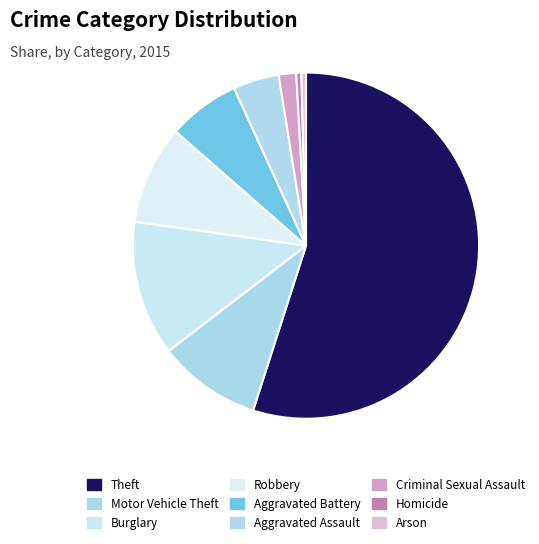

Do Robbery and Homicide together represent more than half of the pie?

No